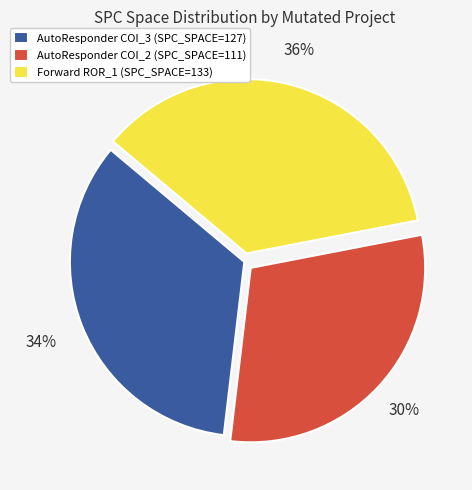

Does any single category account for the majority?

No